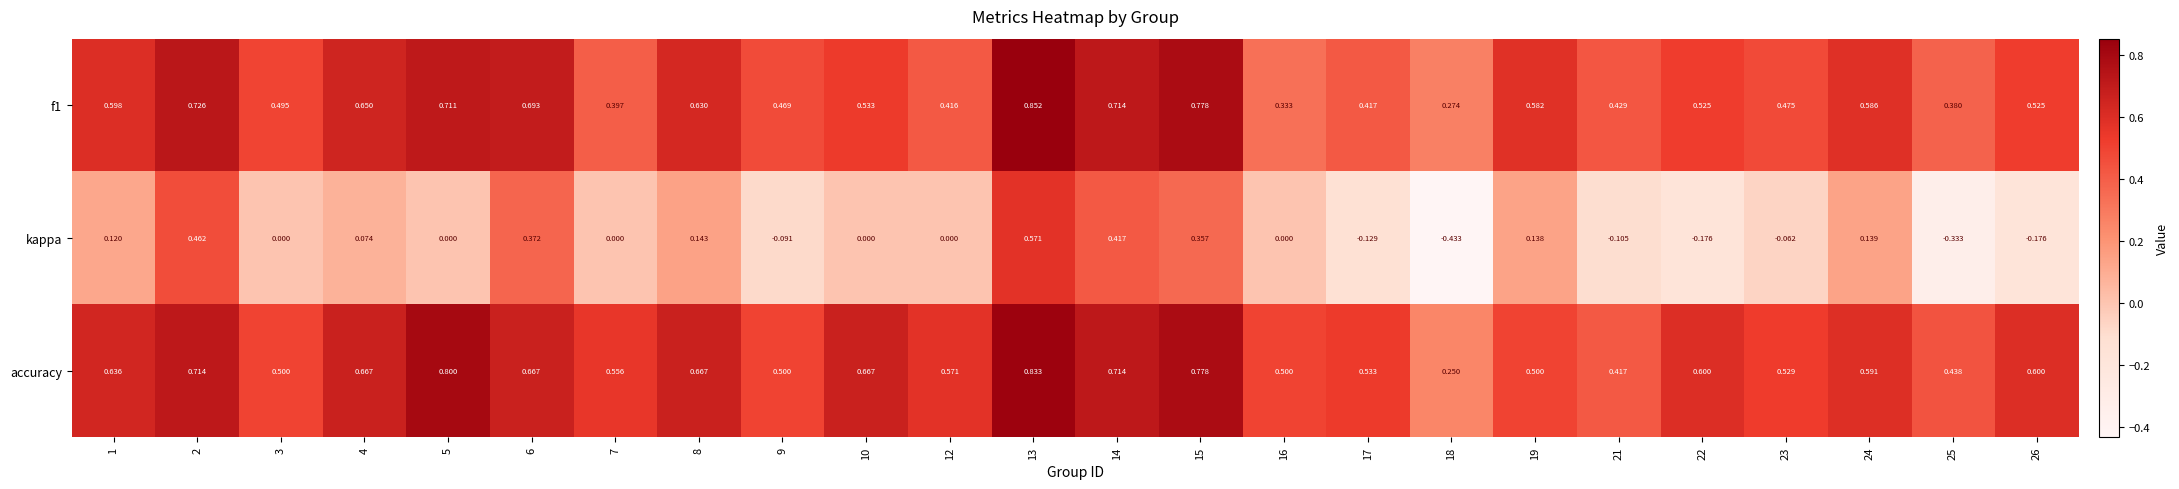

Which series changed the most between 7 and 21?

accuracy